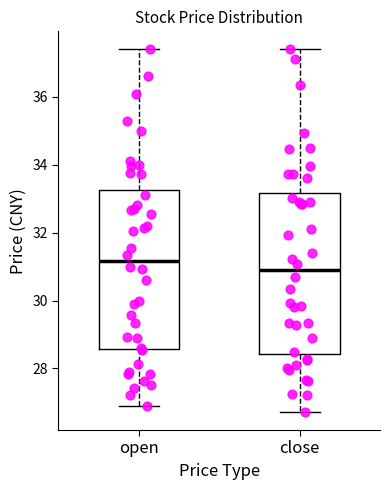

Where is the upper edge of the box for open on the y-axis? The values are not printed on the chart, so give them approximately, as read against the axis.

33.2